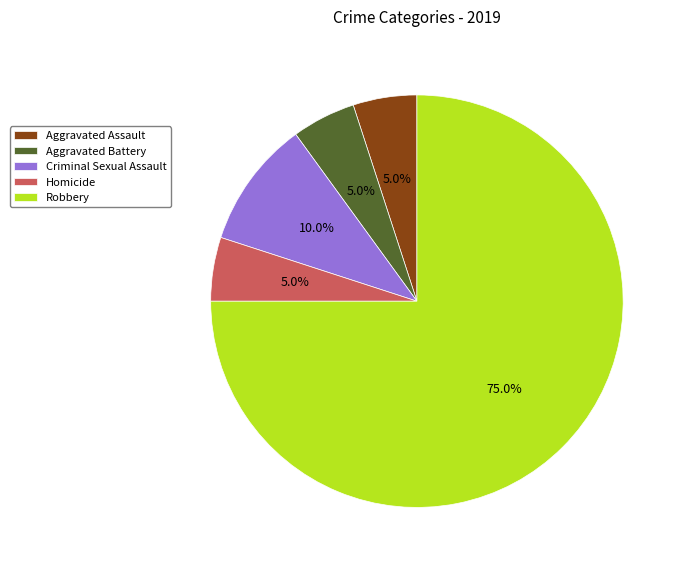

To the nearest percent, what portion does Homicide represent?

5%